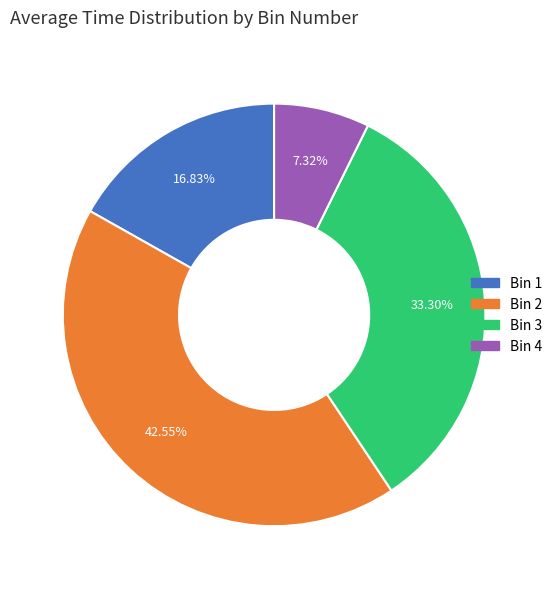

How many slices are in this pie chart?

4